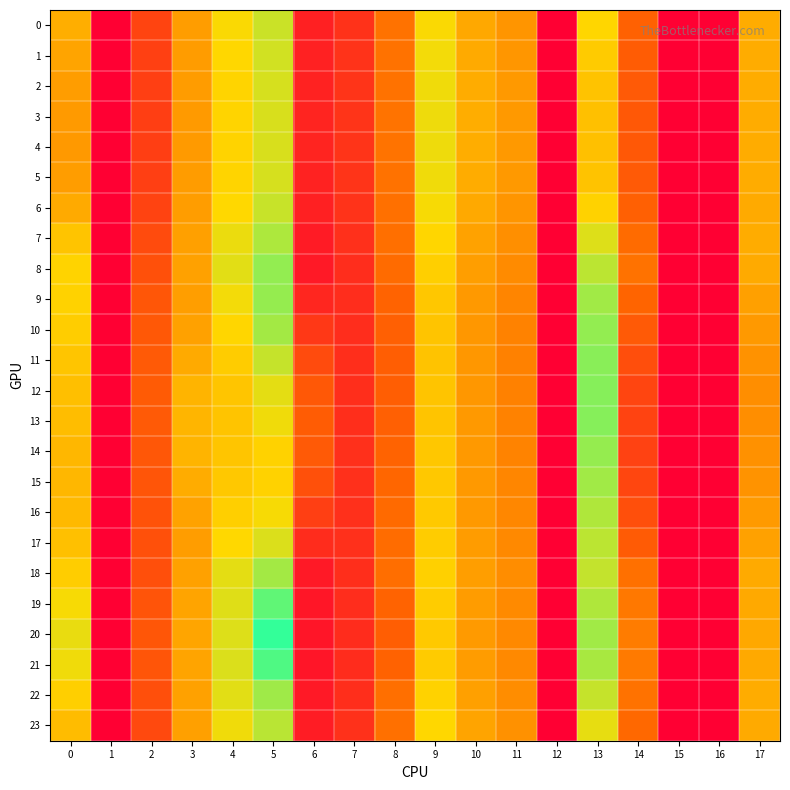

Which series has the largest total across all categories?

20